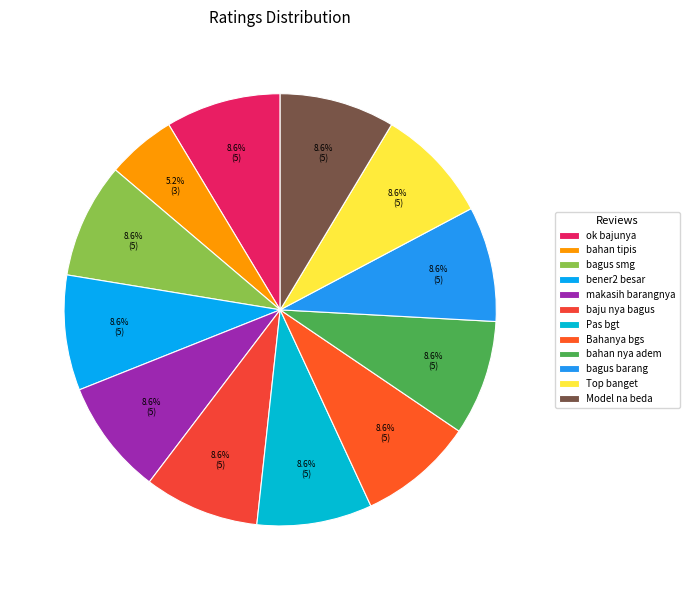

What is the smallest slice in the pie chart?

bahan tipis